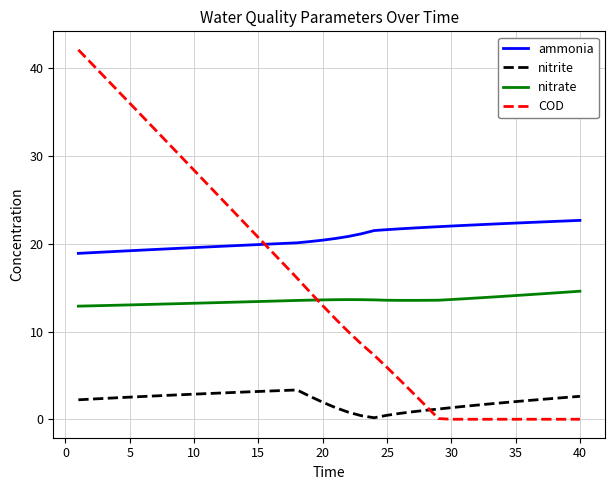

True or false: nitrite and nitrate cross at least once.

False